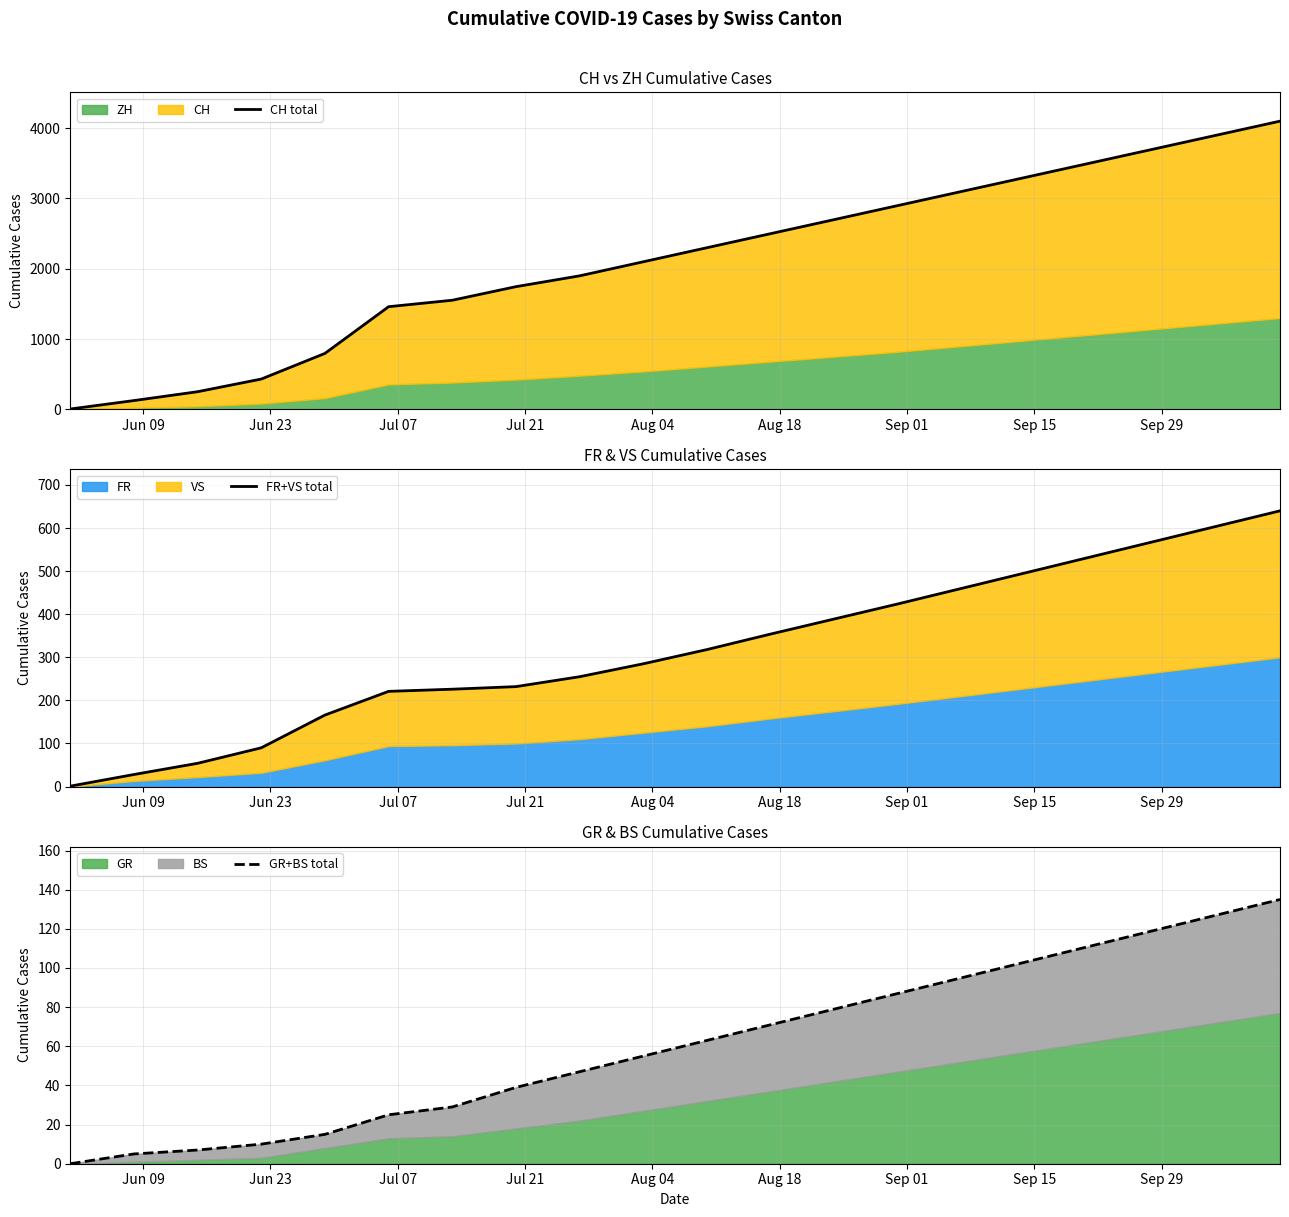

Does the chart have visible grid lines?

Yes